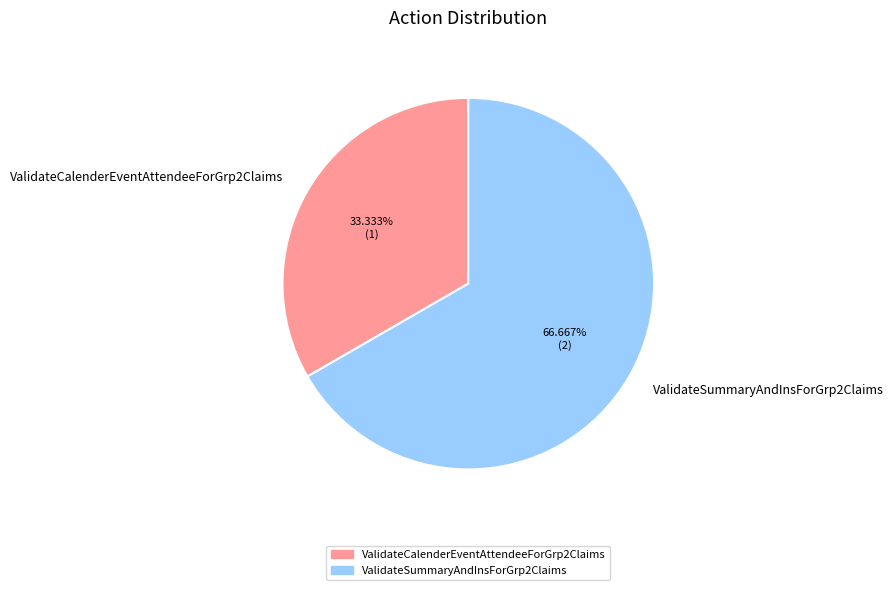

What percentage is the ValidateCalenderEventAttendeeForGrp2Claims slice, to the nearest percent?

33%